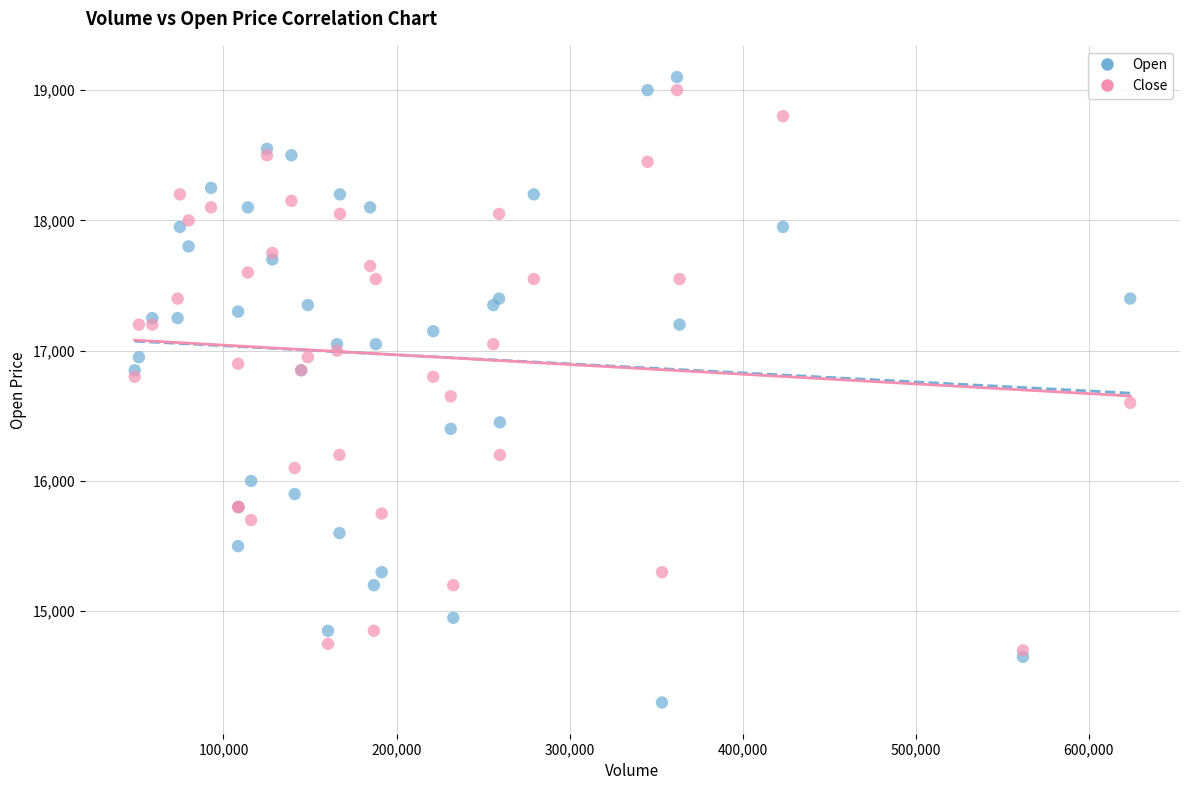

Which series contains the lowest Y value?

Open